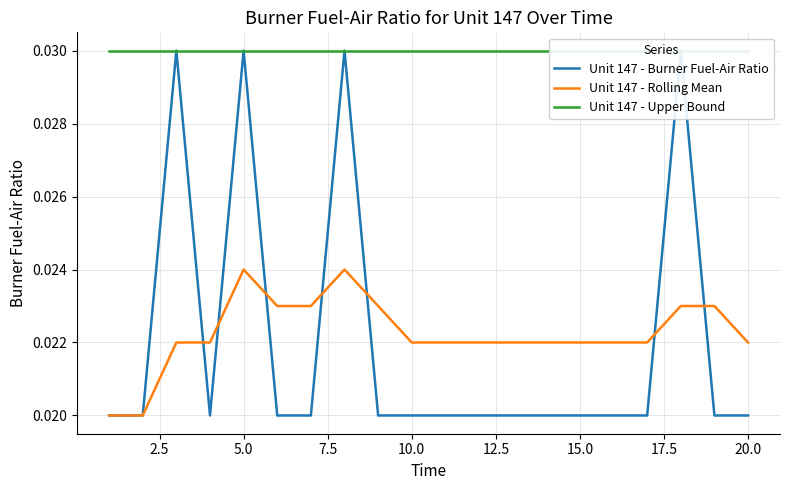

How many lines are shown in the chart?

3